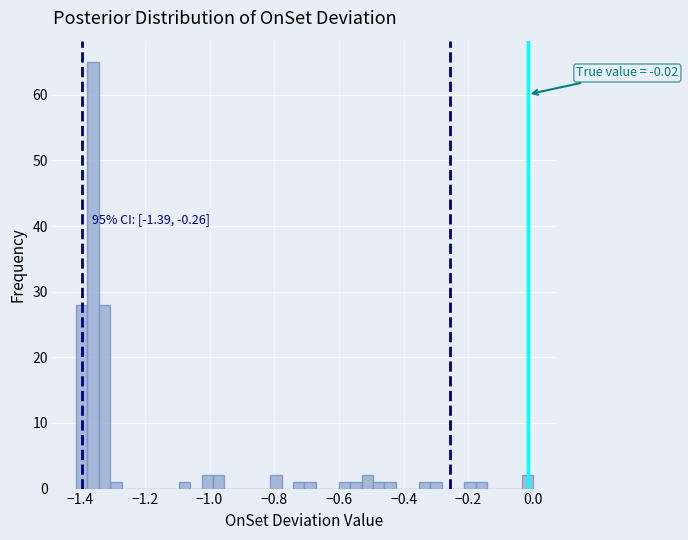

Read against the x-axis, roughly where is the centre of the tallest bar?

-1.36